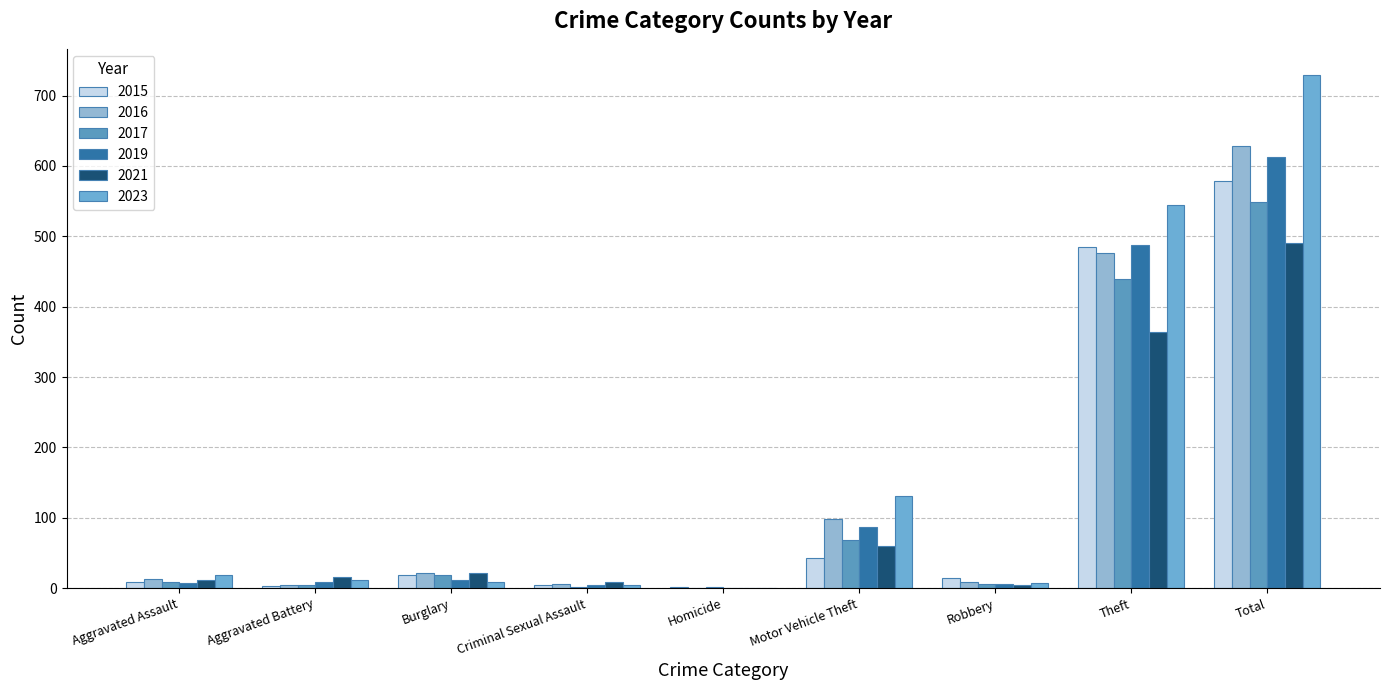

True or false: 2016 has a value of 2 at Aggravated Battery.

False